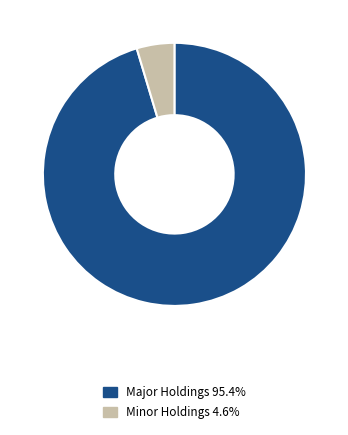

Combined, do Major Holdings 95.4% and Minor Holdings 4.6% account for over 50%?

Yes